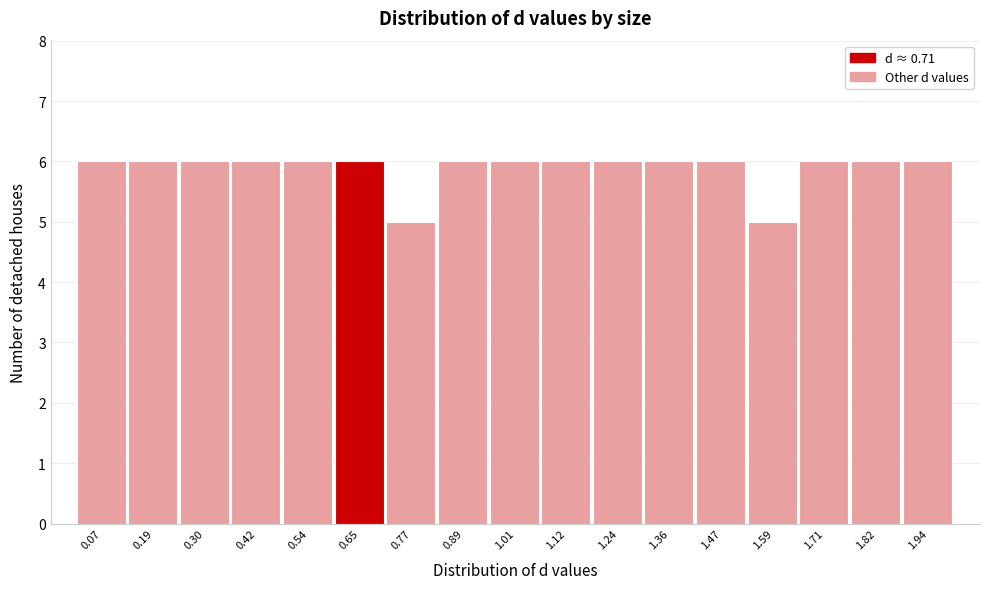

What is the height of the bar covering 0.02 to 0.12 on the x-axis? Neither the bar edges nor the heights are printed on the chart, so give them approximately, as read against the axes.

6